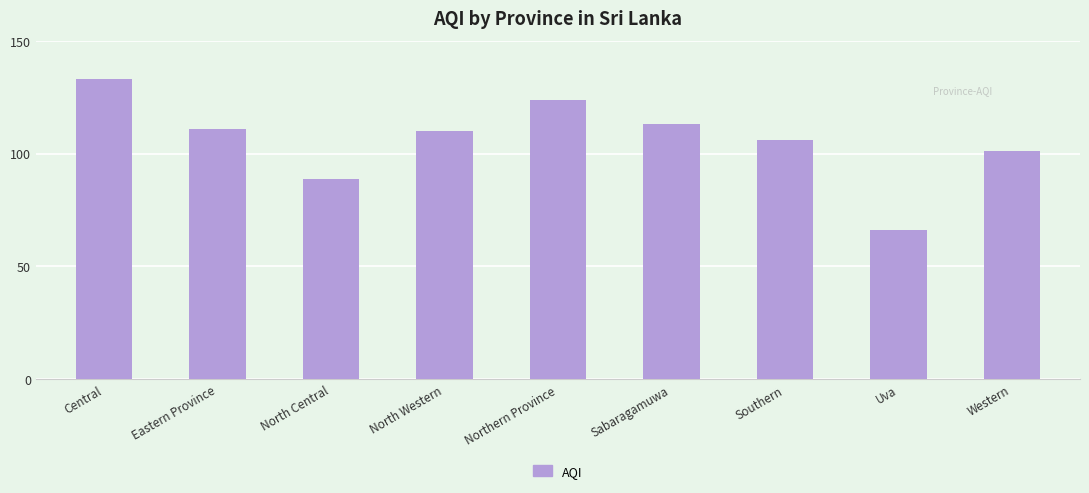

What is the sum of all values?

953